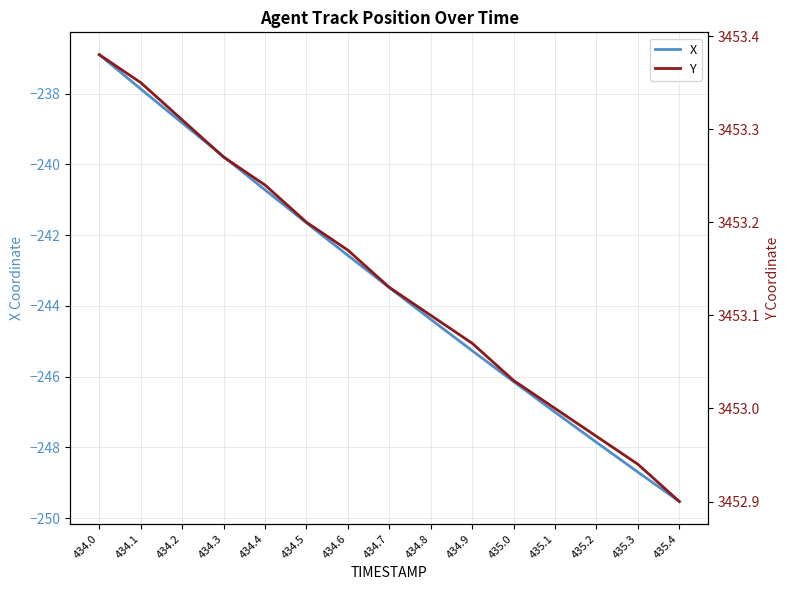

At which category is the sum across all series the highest?

434.0